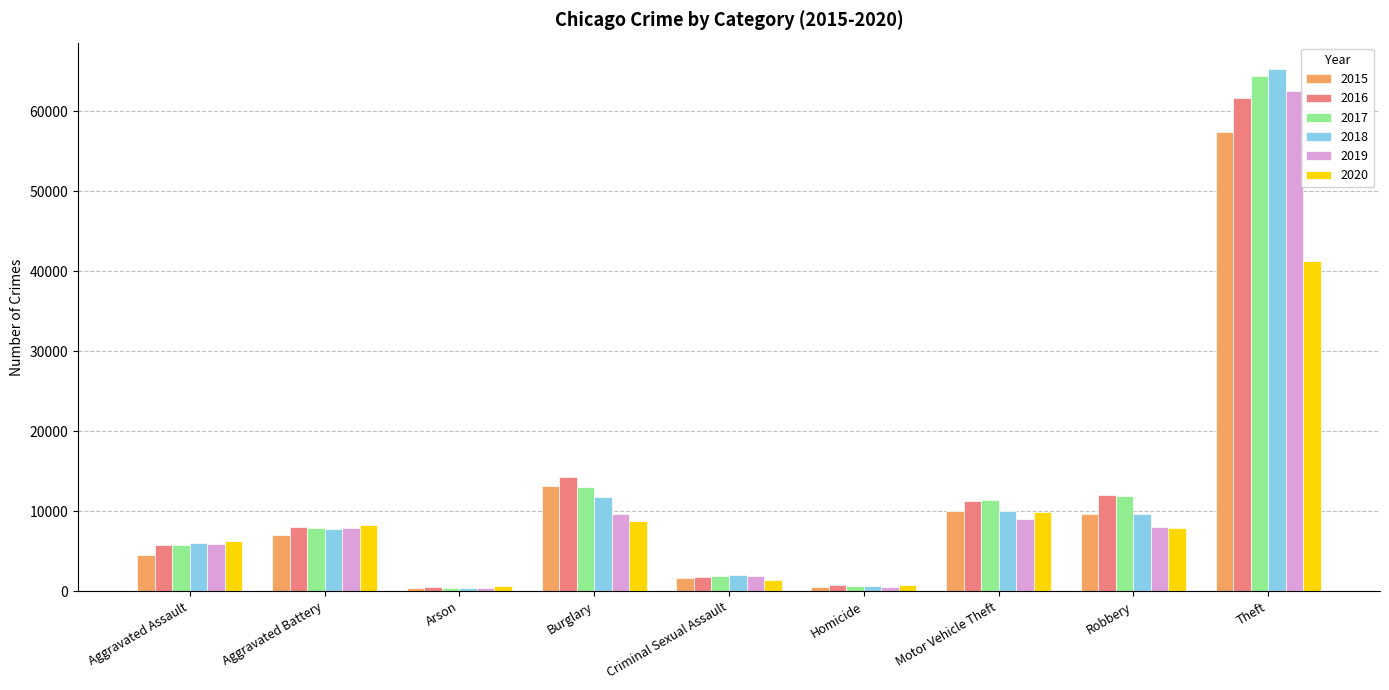

What is the difference between the highest and lowest values at Theft?

23972